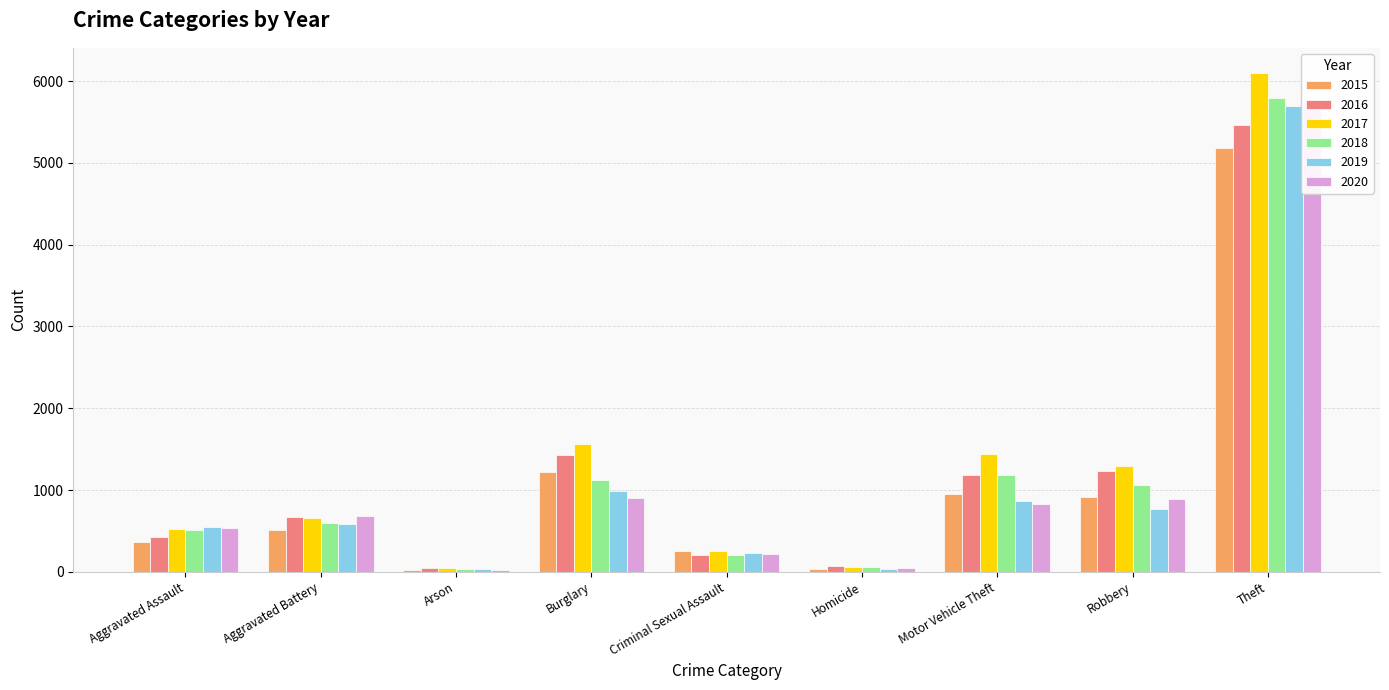

List the series in order of their peak value, lowest first.

2015, 2016, 2019, 2020, 2018, 2017